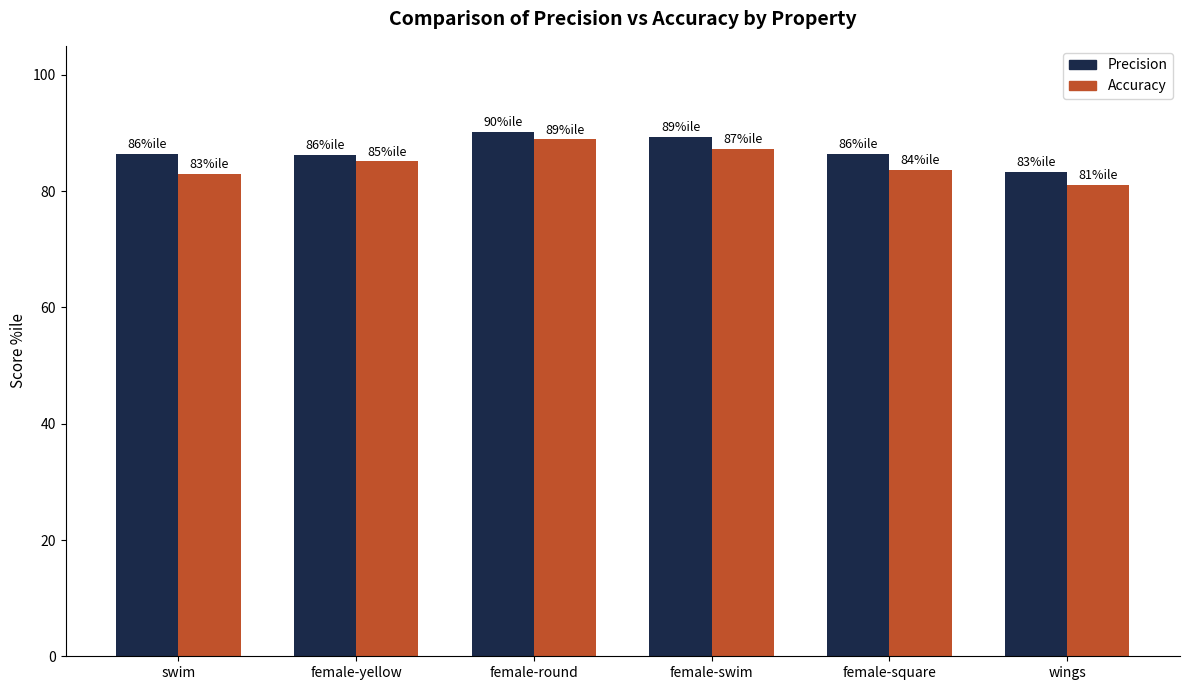

What is the label of the 6th bar from the left?

wings